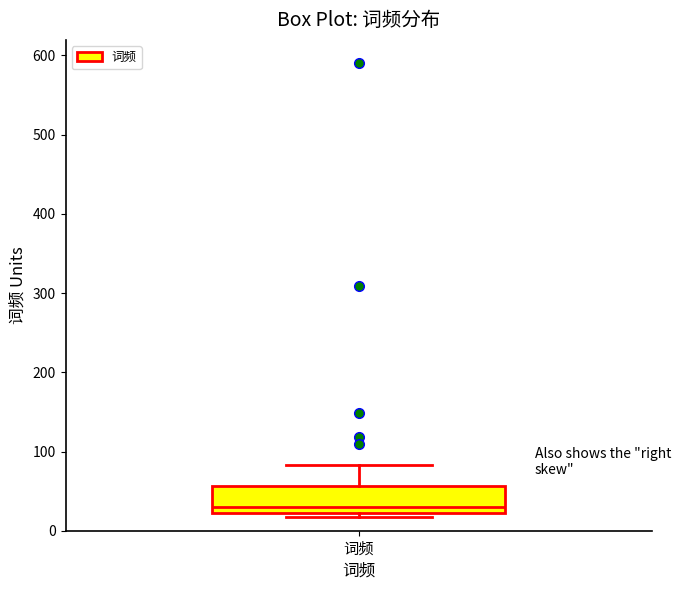

Read this box plot against the y-axis: the position of the median line, the range covered by the box, and the ends of both whiskers. The values are not printed on the chart, so give them approximately, as read against the axis.

median 30, box 20 to 60, whiskers 20 (just below the box's lower edge) to 80